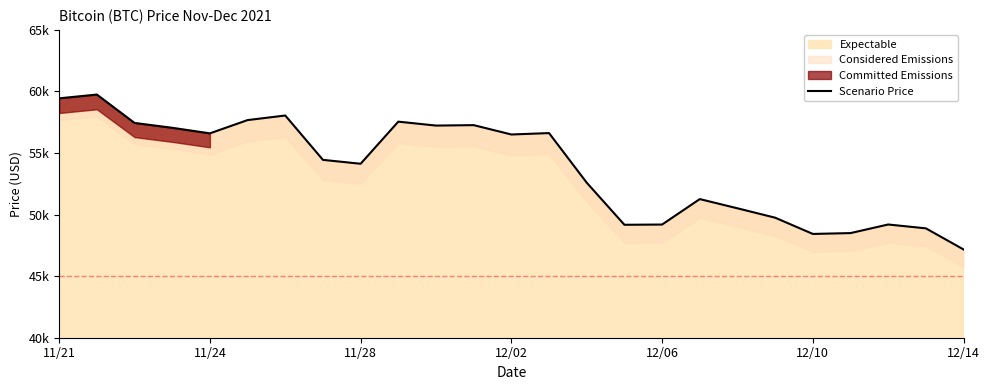

True or false: the data shows 11711 at 12/06.

False